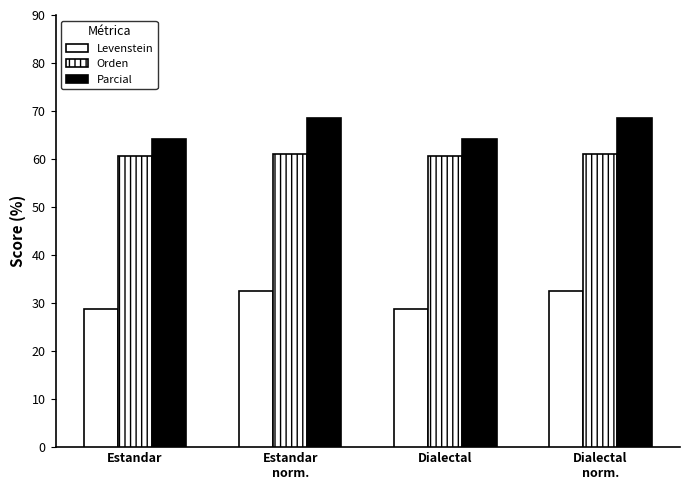

Which category has the highest value in the Parcial series?

Estandar
norm.